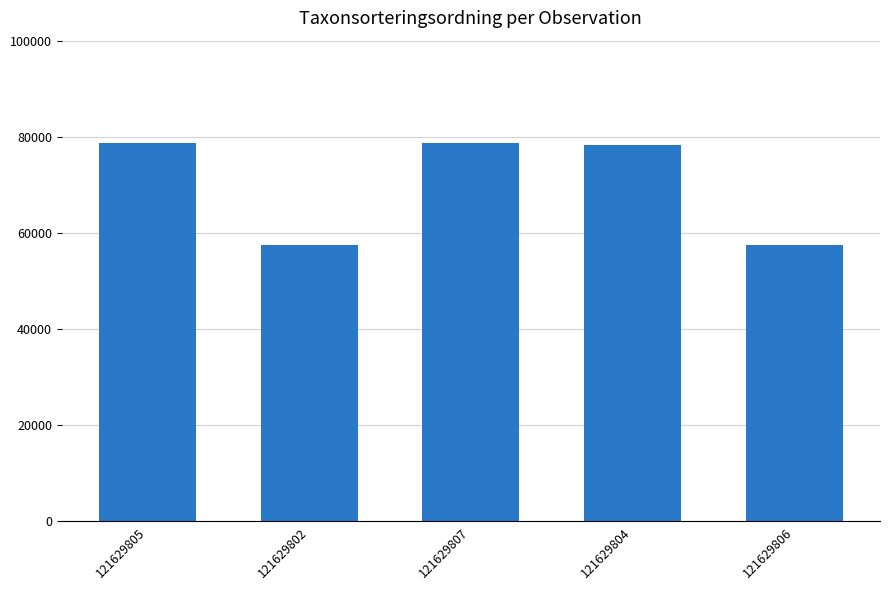

Is it true that the value at 121629805 is 39455?

False